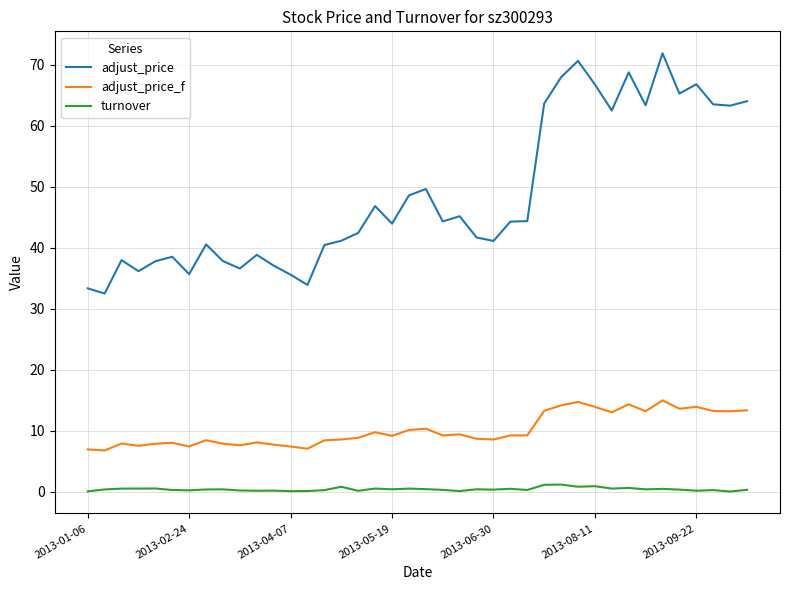

List the series in order of their peak value, lowest first.

turnover, adjust_price_f, adjust_price